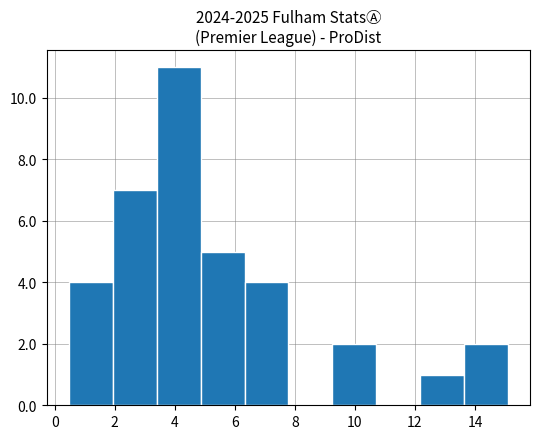

Reading left to right, transcribe this chart: for each bar, give the range it covers on the x-axis and its height. Neither the bar edges nor the heights are printed on the chart, so give them approximately, as read against the axes.

0.4 to 2.0: 4
2.0 to 3.4: 7
3.4 to 4.8: 11
4.8 to 6.4: 5
6.4 to 7.8: 4
7.8 to 9.2: 0
9.2 to 10.8: 2
10.8 to 12.2: 0
12.2 to 13.6: 1
13.6 to 15.2: 2